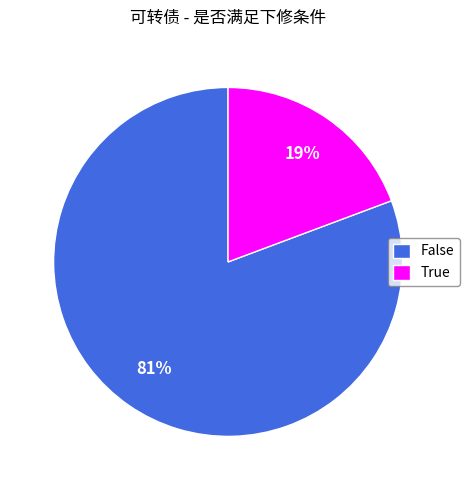

Which category has the smallest portion of the pie?

True